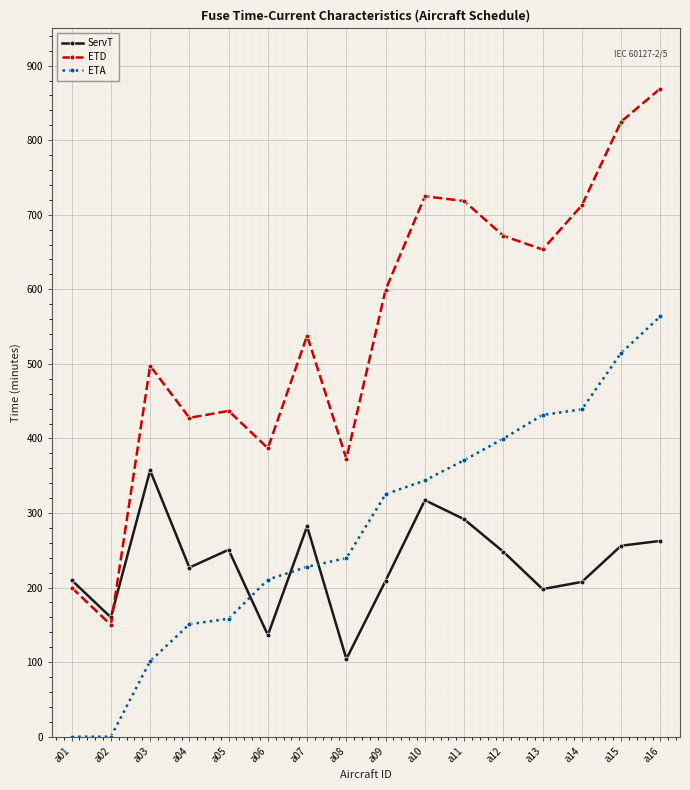

List the series in order of their peak value, highest first.

ETD, ETA, ServT